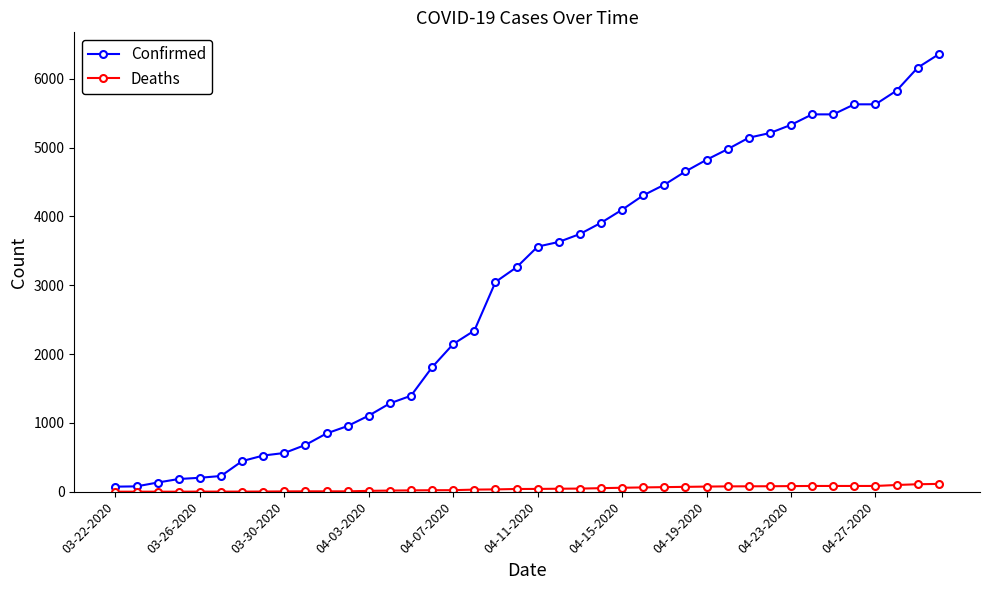

True or false: Confirmed and Deaths intersect in this chart.

False